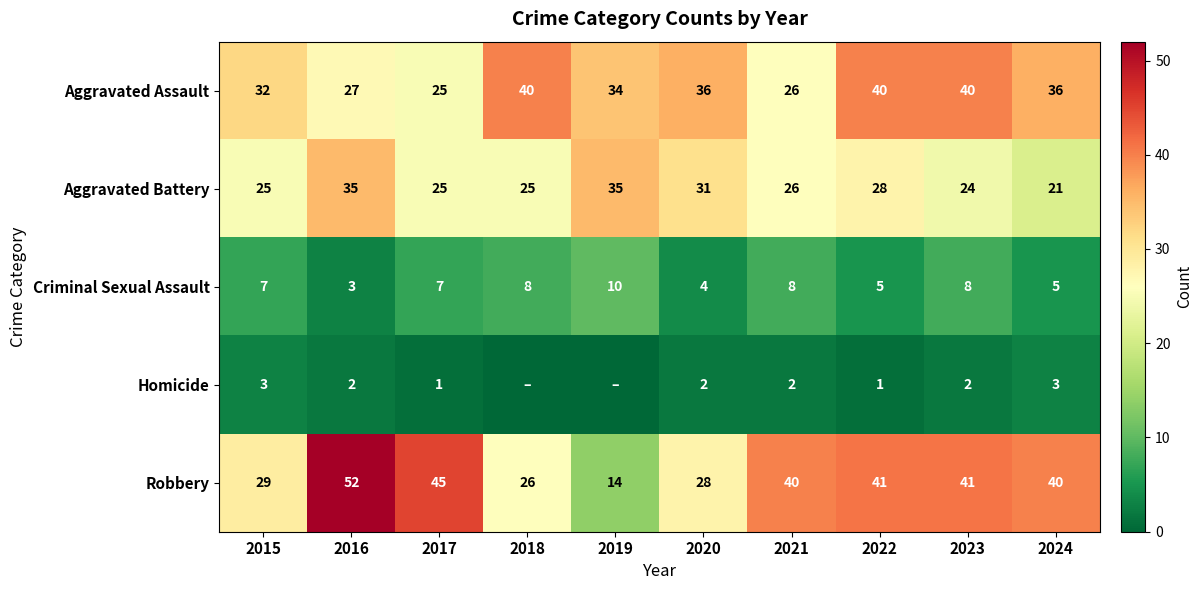

At how many categories does at least one series exceed 38?

7